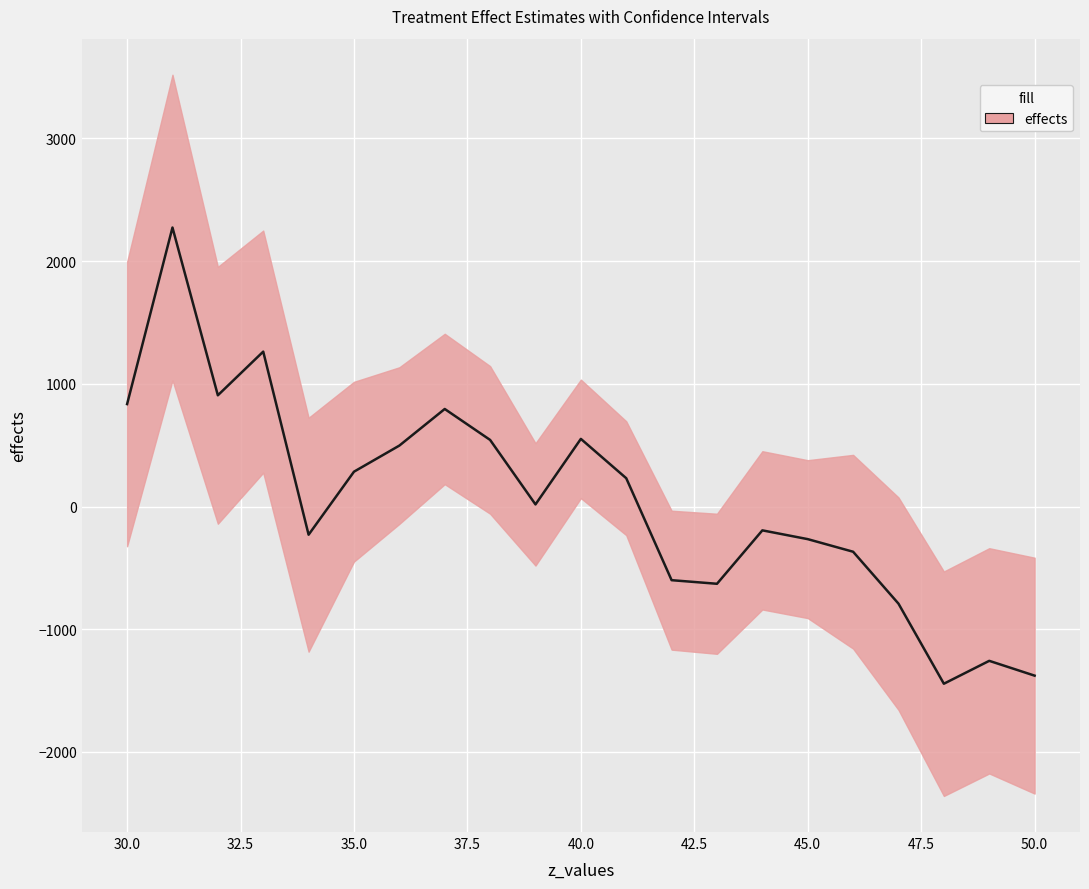

Reading right to left, list all the values displayed in this chart.

-1378.0	-1257.3	-1443.9	-791.3	-368.1	-265.4	-193.8	-629.3	-599.9	231.1	551.7	17.6	543.2	795.4	497.0	284.3	-229.3	1262.9	906.9	2274.2	835.3